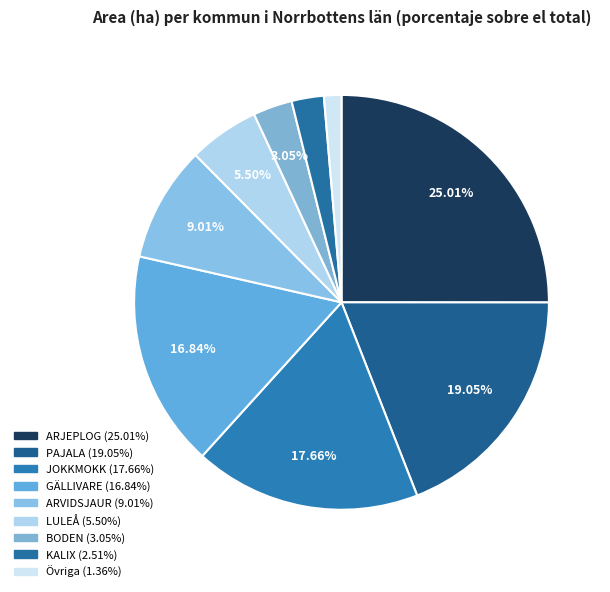

Does any single category account for the majority?

No